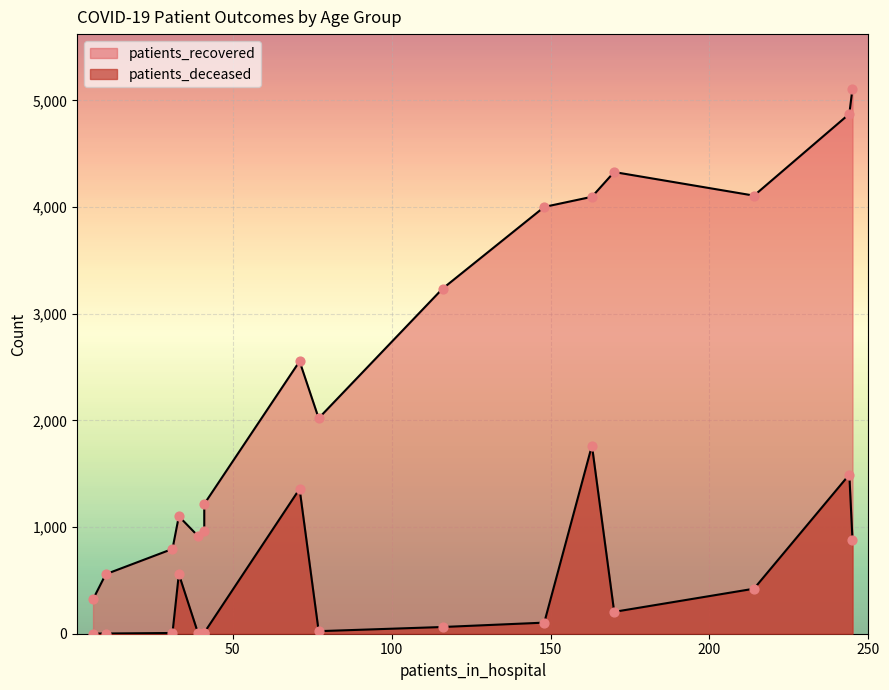

Which series contains the lowest Y value?

patients_deceased